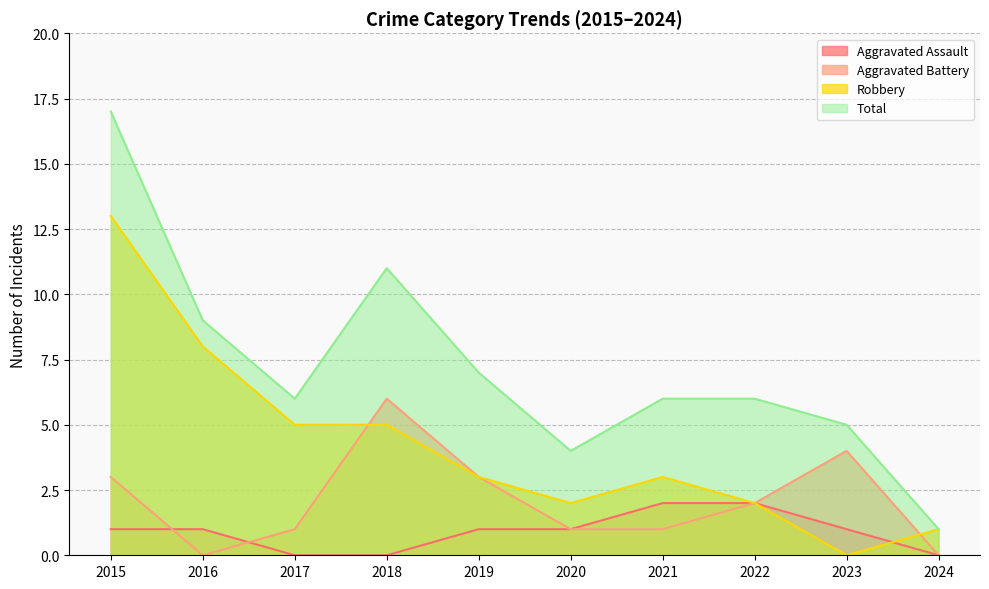

Is it true that Robbery equals 4 at 2021?

False